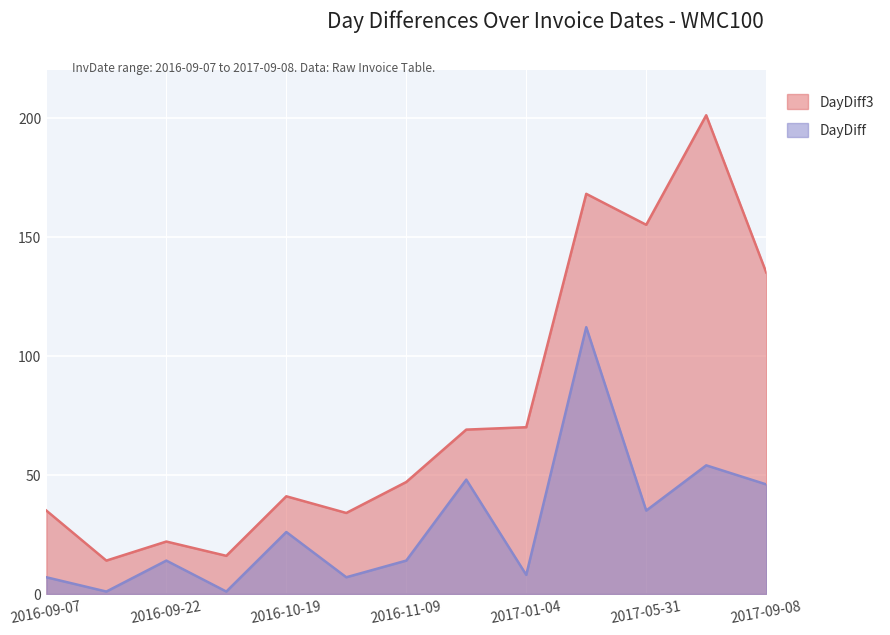

What is the label of the 13th point from the right?

2016-09-07